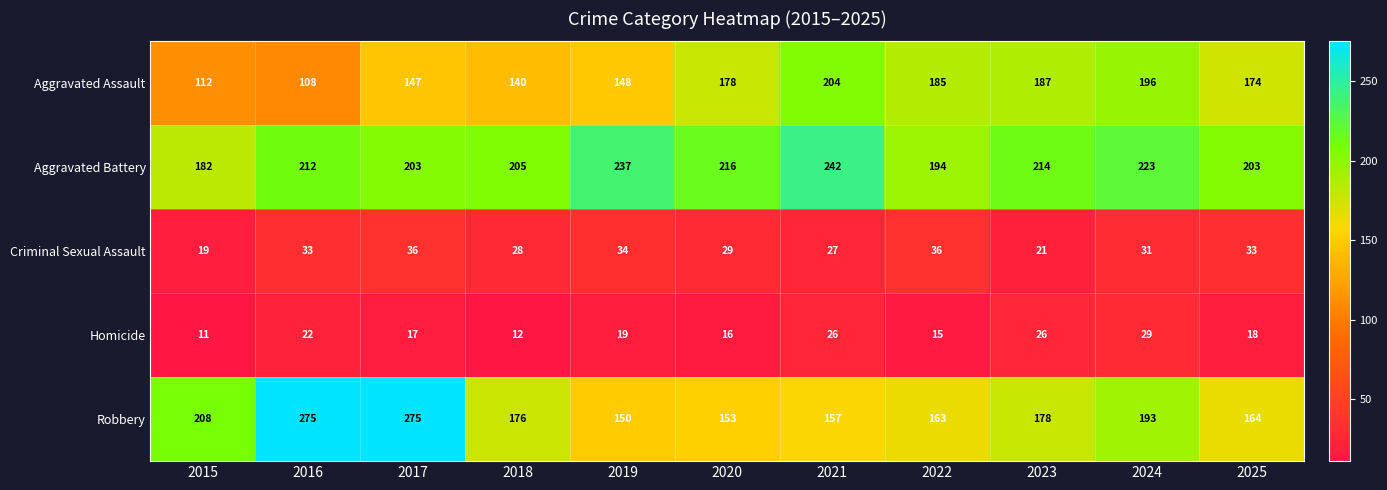

Between 2017 and 2018, which series saw the biggest shift?

Robbery